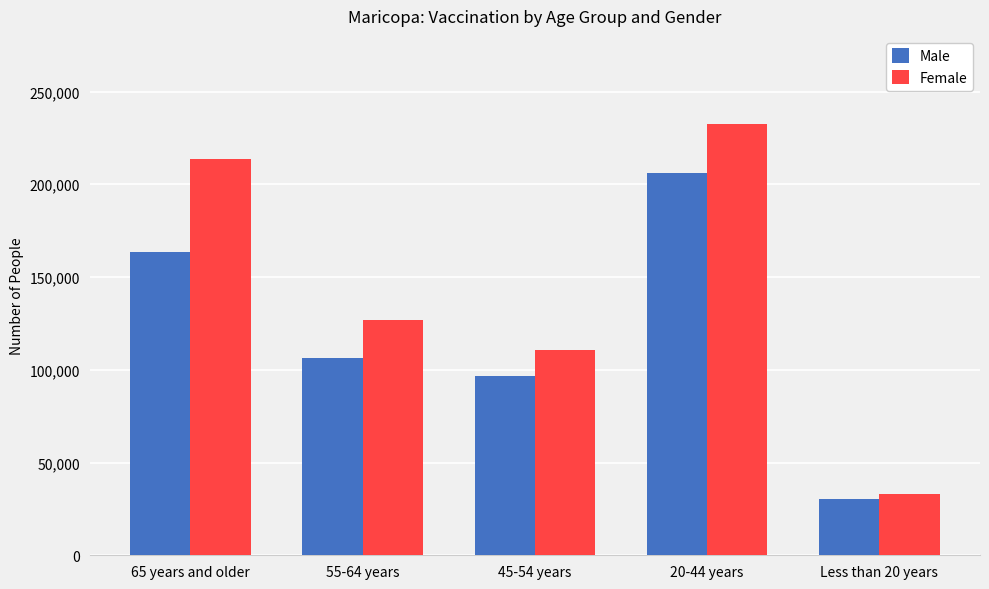

Does the chart contain any negative values?

No